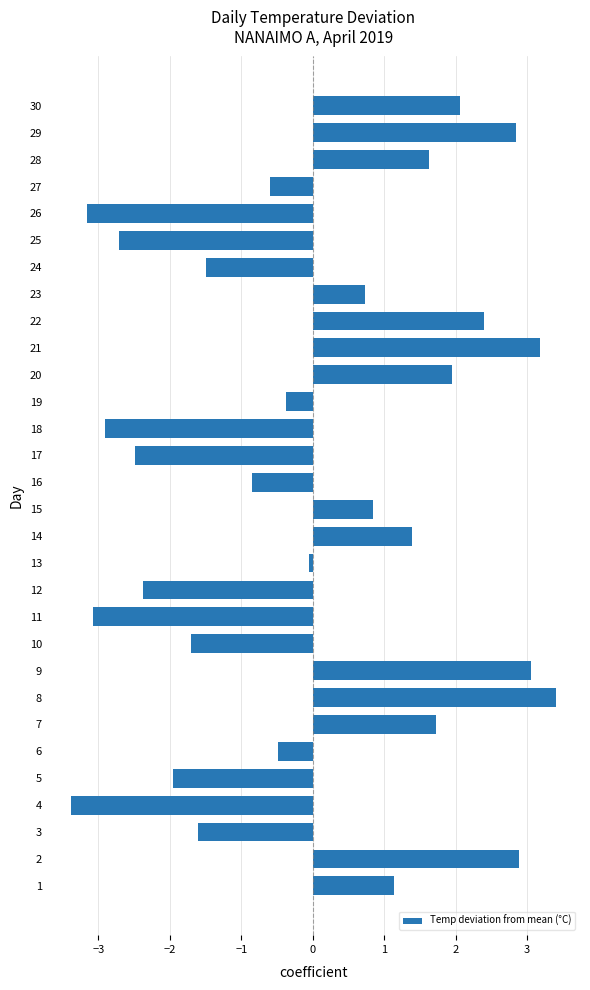

How many distinct data groups are displayed?

1